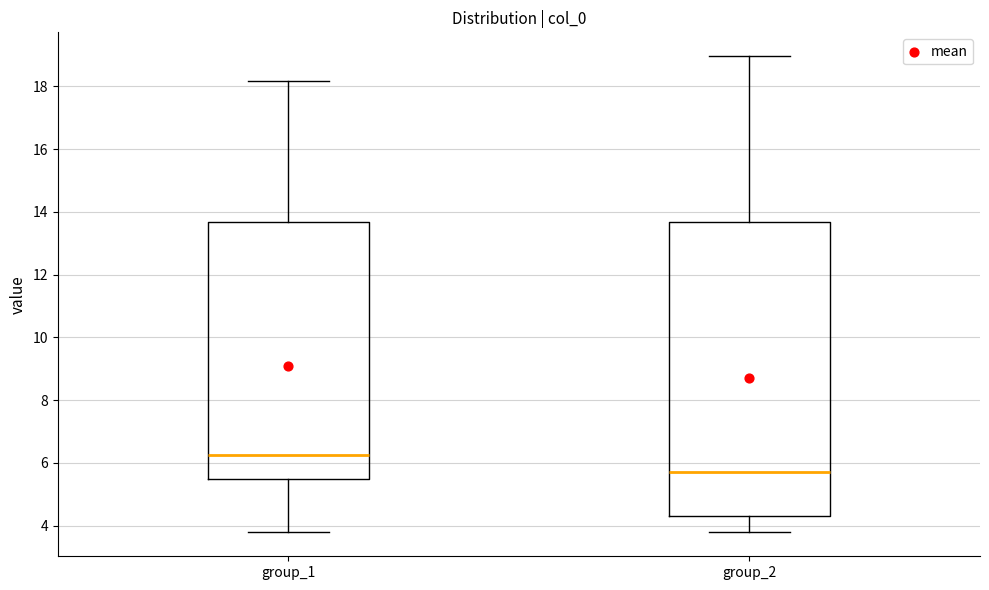

Reading left to right, read every box against the y-axis: the position of its median line, the range the box covers, and the ends of its whiskers. The values are not printed on the chart, so give them approximately, as read against the axis.

group_1: median 6.2, box 5.4 to 13.6, whiskers 3.8 to 18.2
group_2: median 5.8, box 4.4 to 13.6, whiskers 3.8 to 19.0